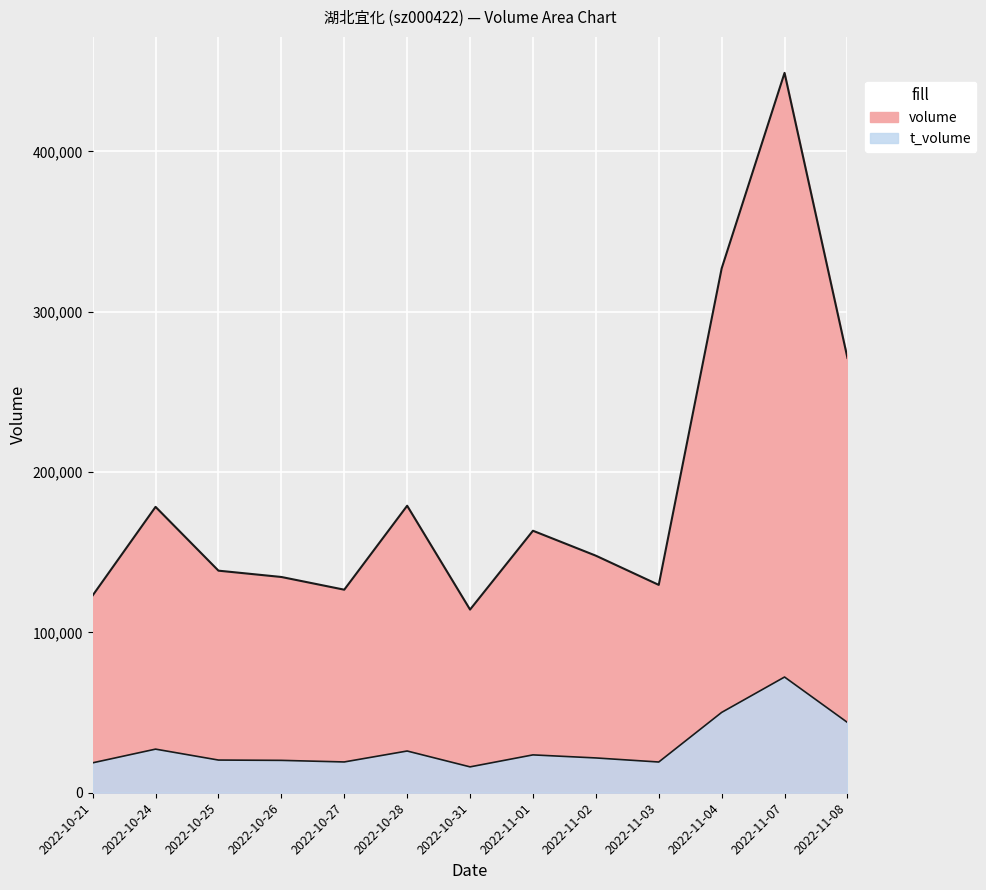

What position from the right is 2022-10-21?

13